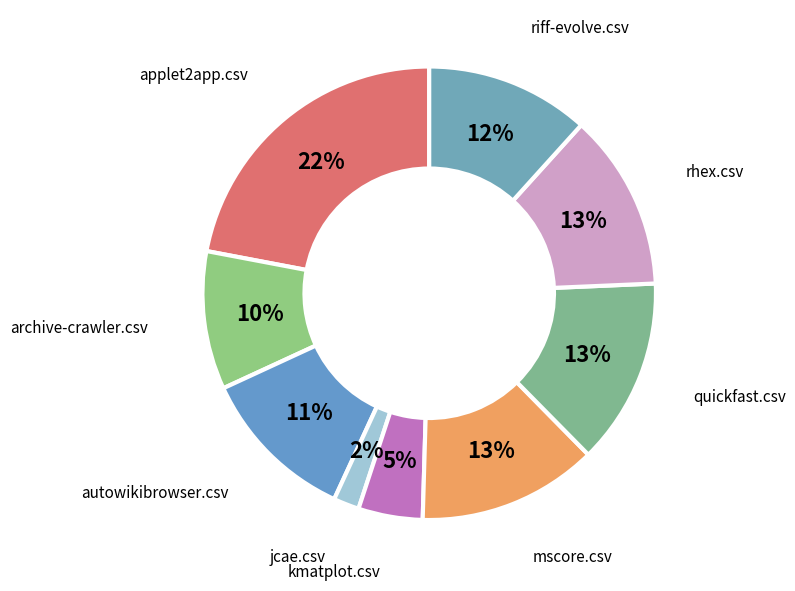

Which slice is the smallest?

jcae.csv